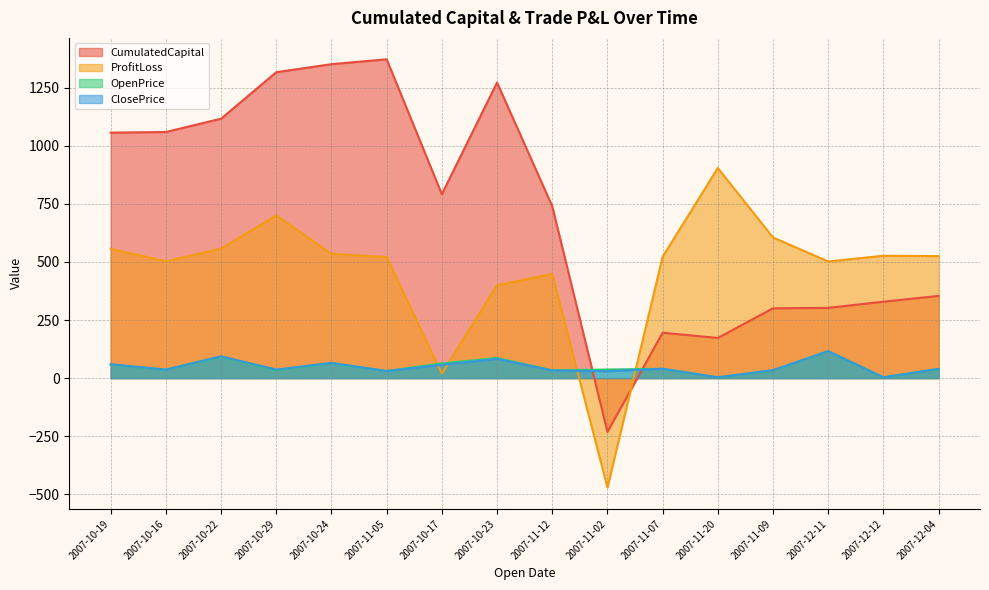

At which label does ClosePrice first exceed 39?

2007-10-19